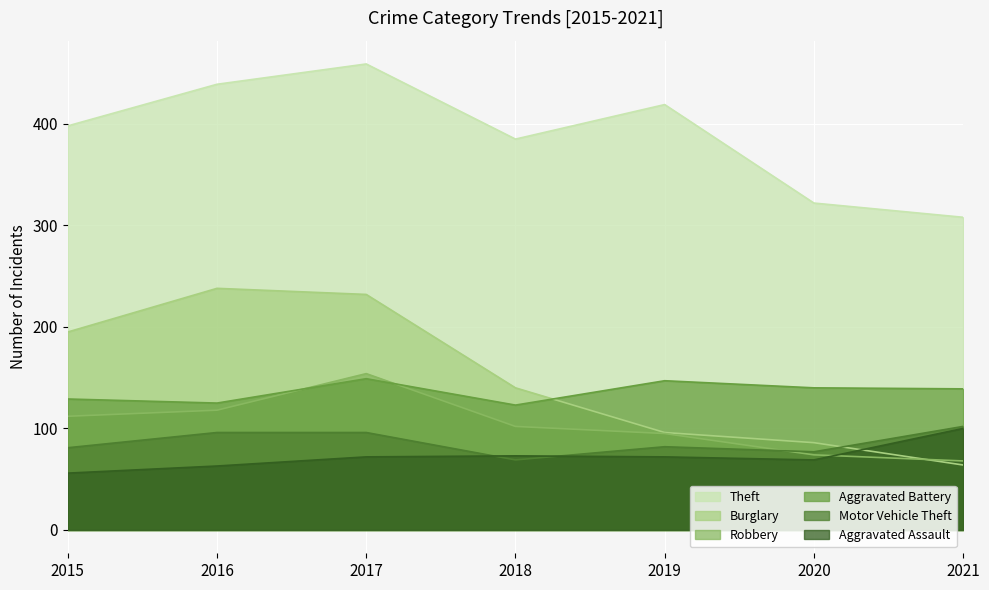

True or false: Motor Vehicle Theft and Robbery intersect in this chart.

True